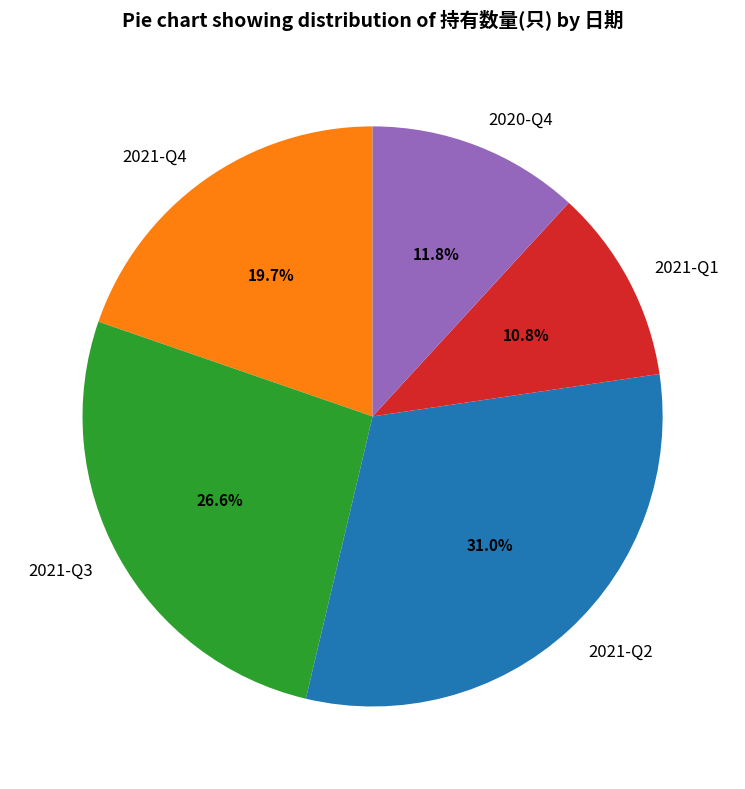

What is the ratio of the value at 2020-Q4 to the value at 2021-Q2?

0.4